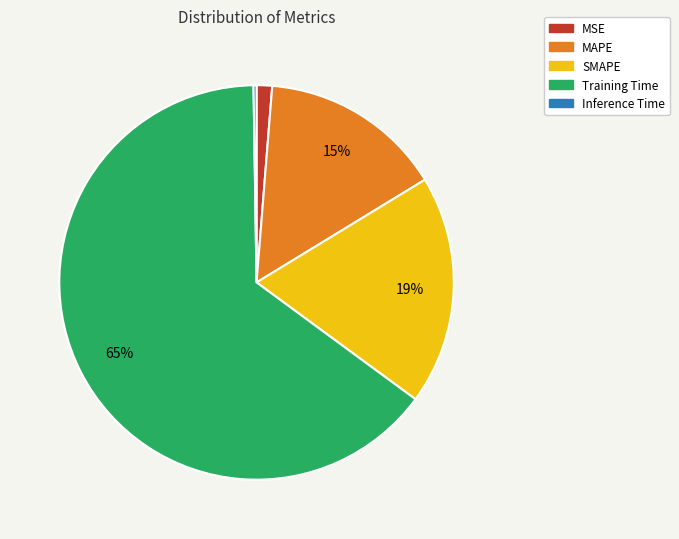

Combined, do SMAPE and MAPE account for over 50%?

No